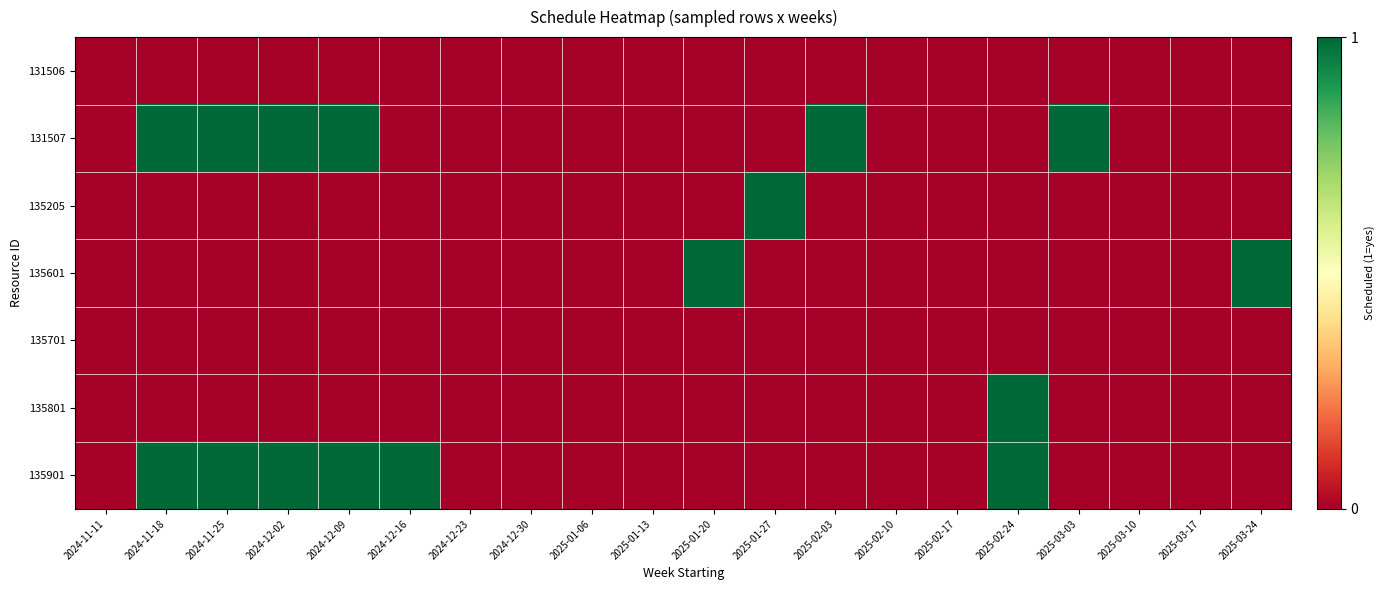

What is the spread (max minus min) of values at 2025-01-27?

1